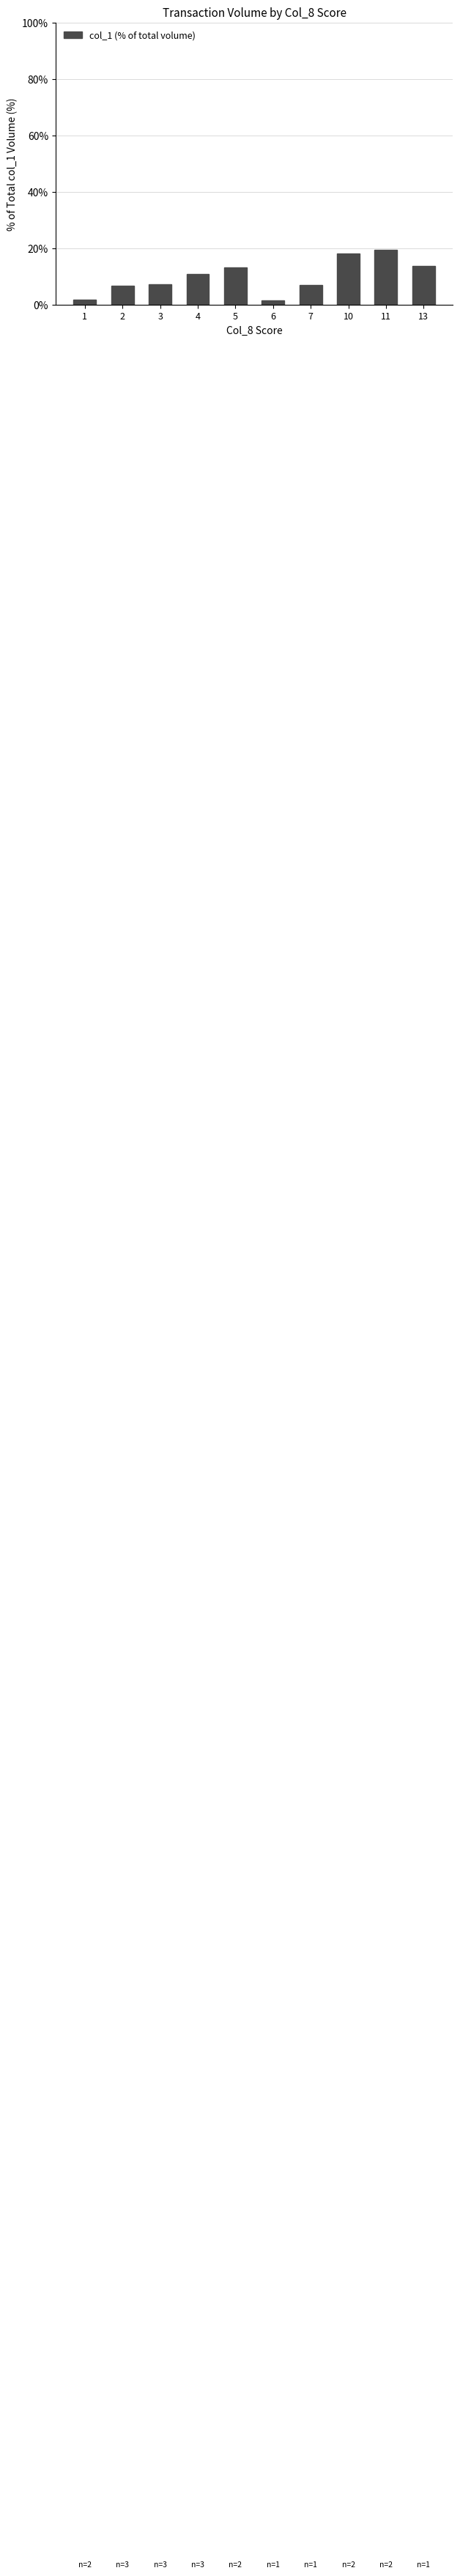

The chart shows a value of 5.2 at 11. True or false?

False